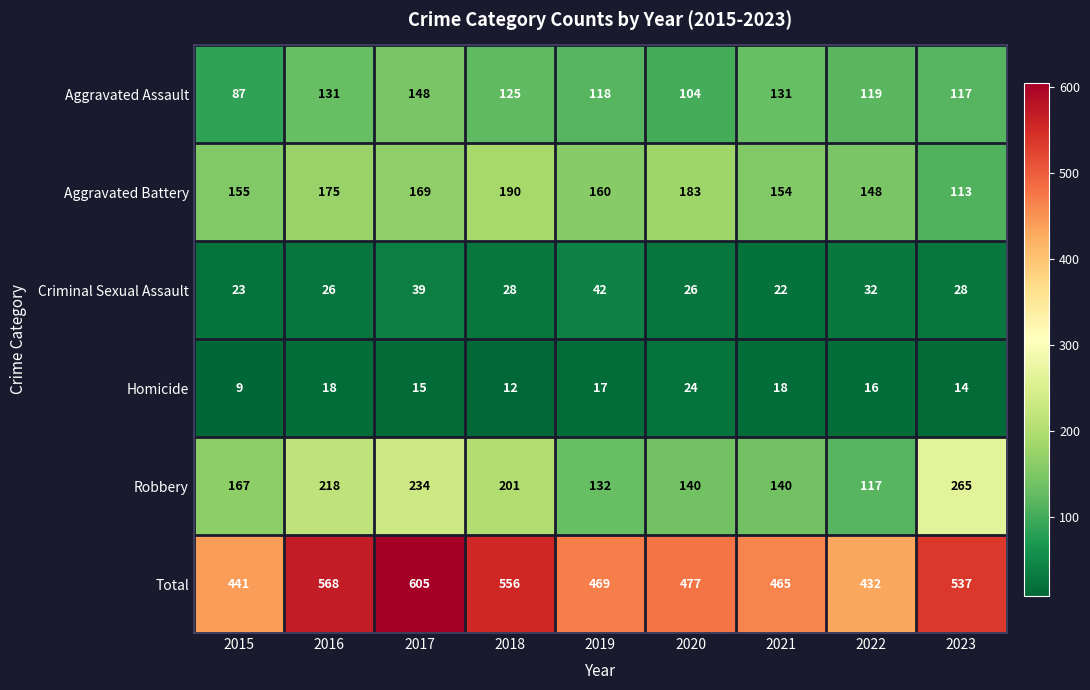

At which category is the sum across all series the highest?

2017